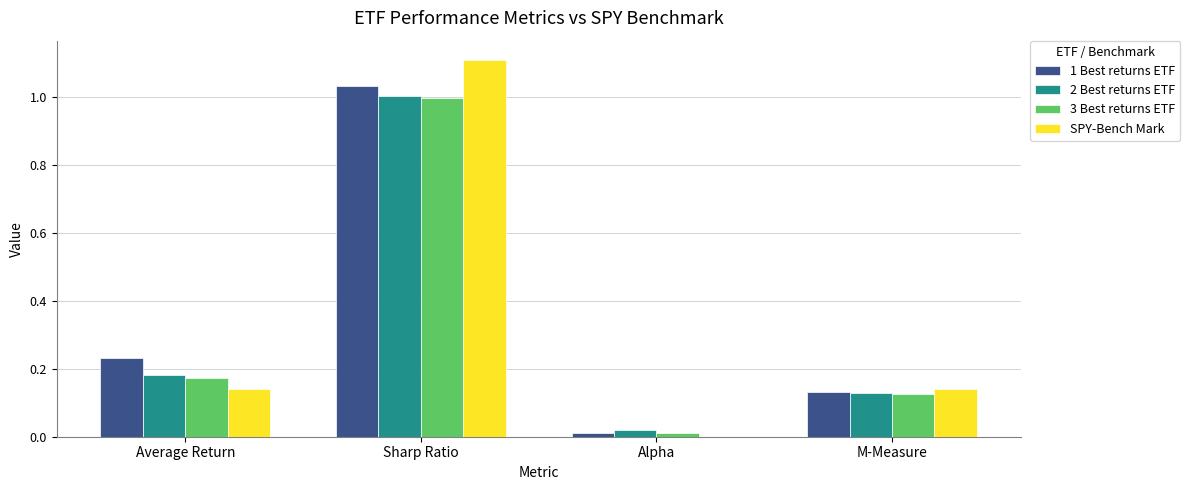

Does the chart contain stacked bars?

No